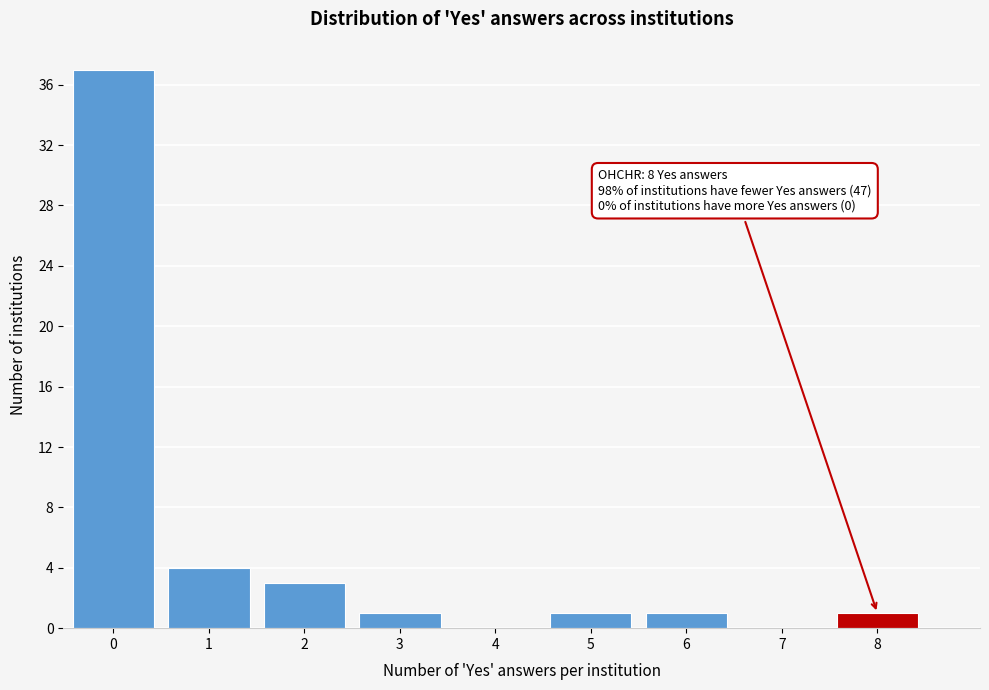

Reading left to right, transcribe all the data shown in this chart.

0=37	1=4	2=3	3=1	4=0	5=1	6=1	7=0	8=1